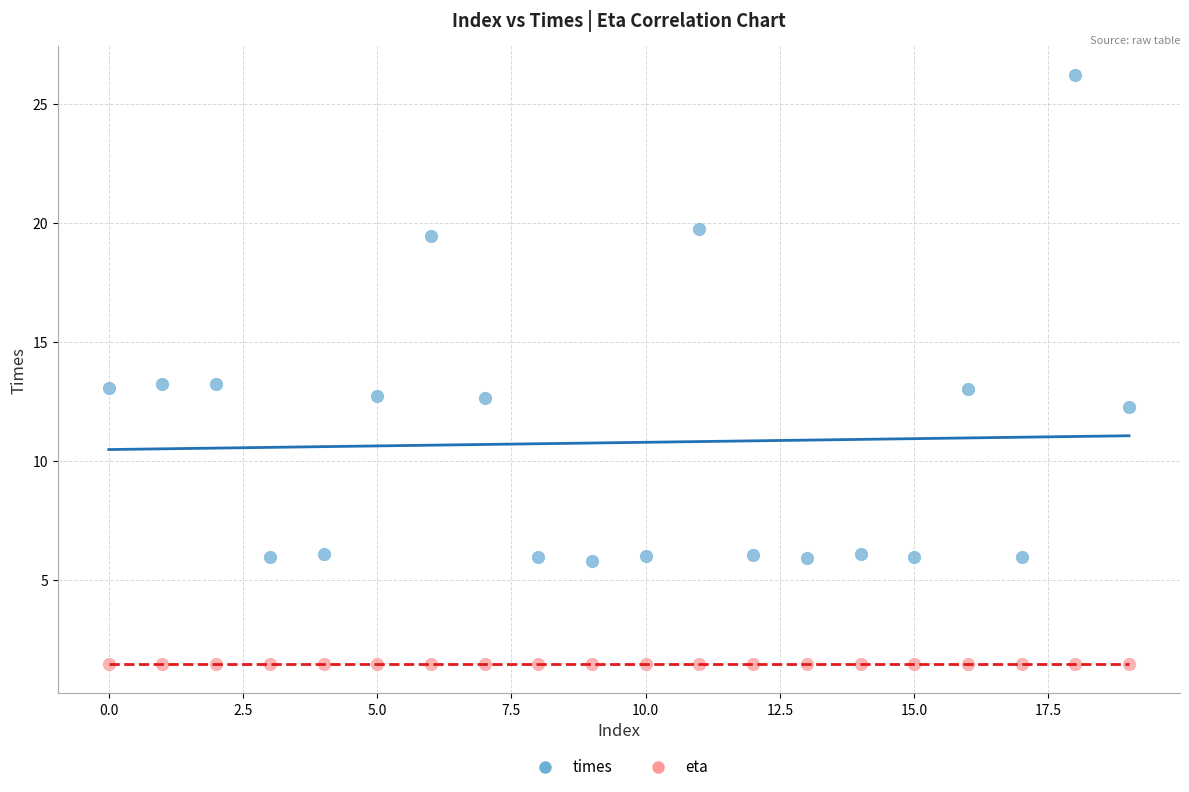

Which series contains the highest Y value?

times